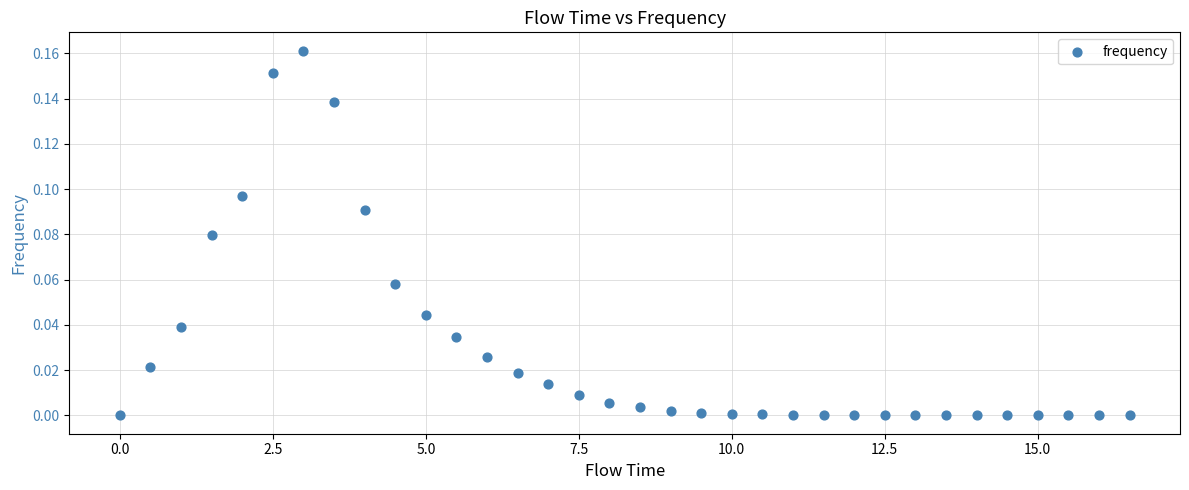

What is the range of X values (max minus min)?

16.5